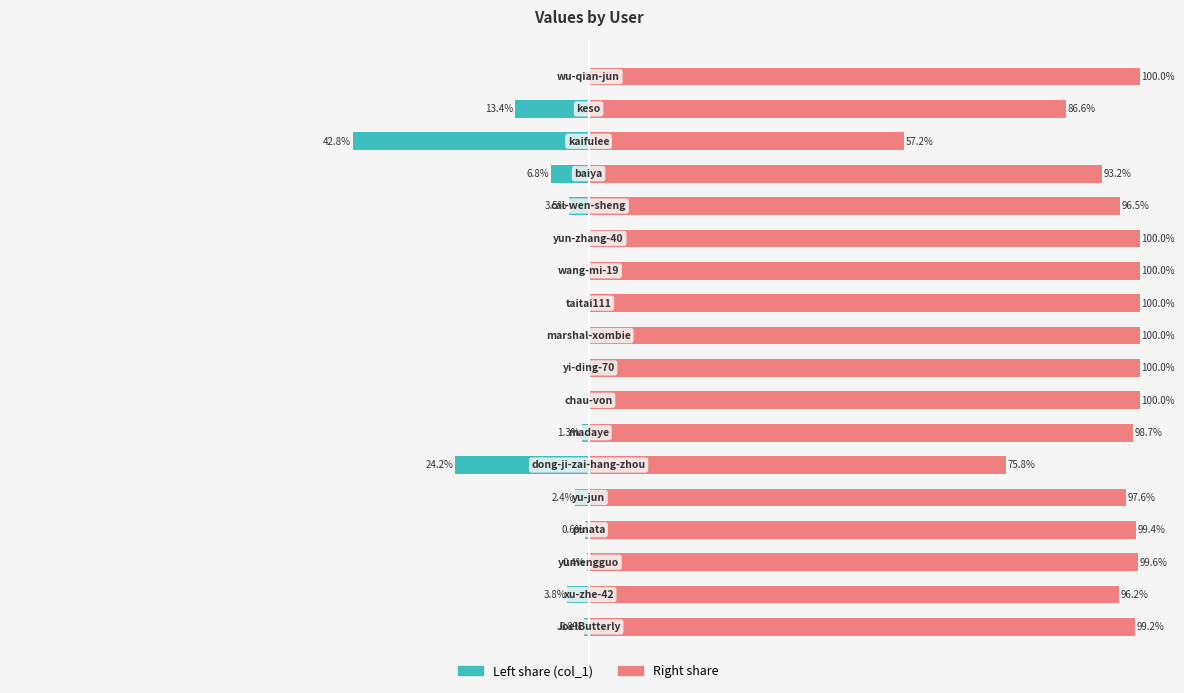

At how many categories does at least one series exceed 39?

18